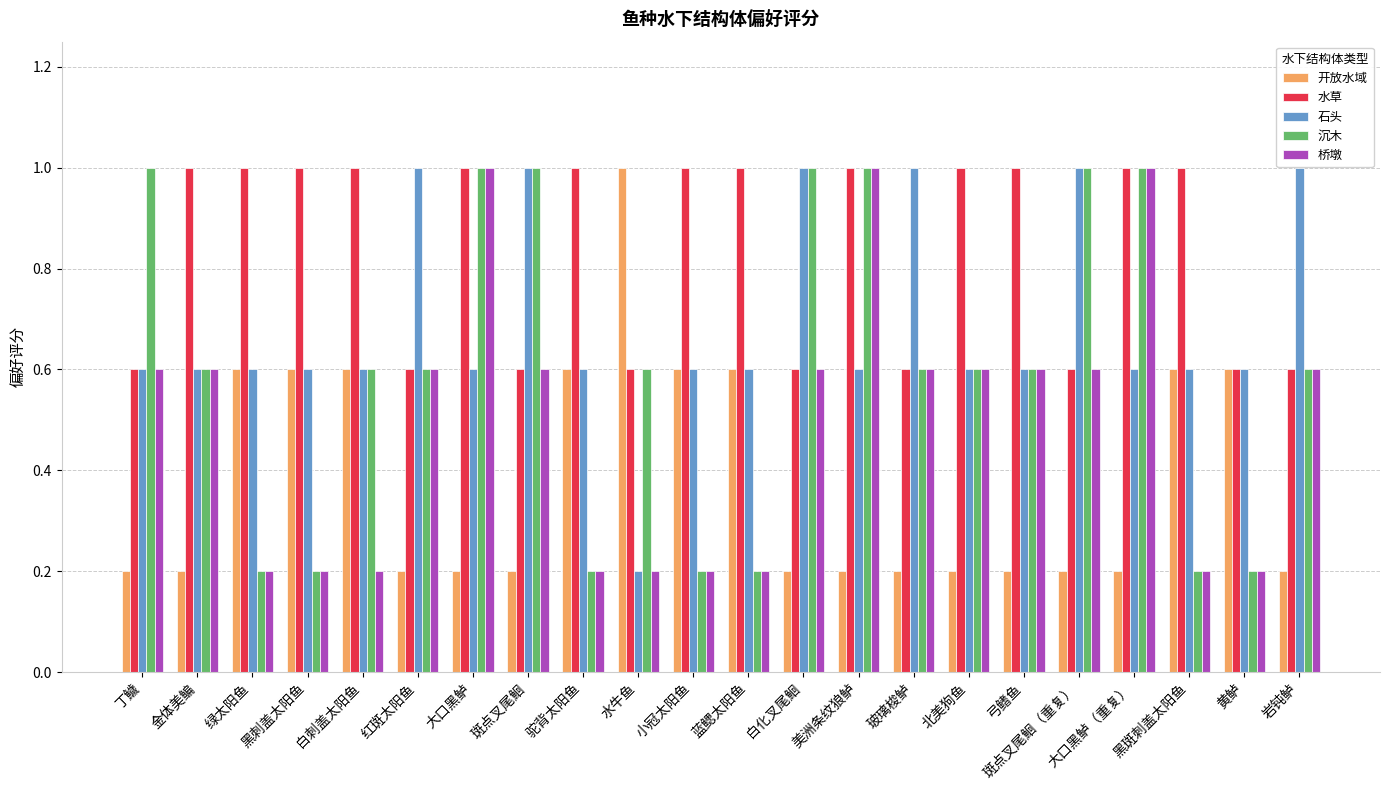

What are all the series names shown in the legend?

开放水域, 水草, 石头, 沉木, 桥墩